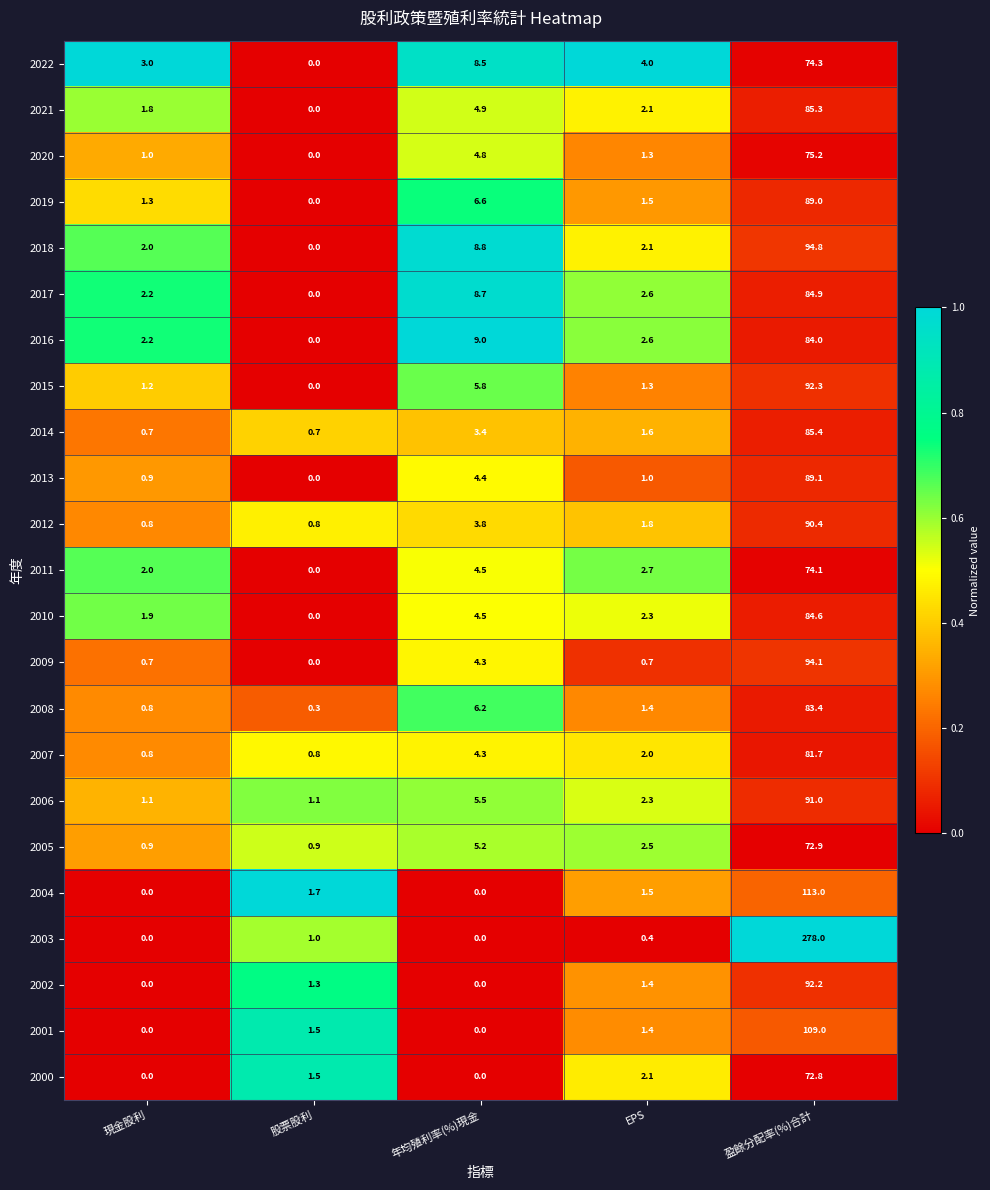

Count the number of data series in this chart.

23